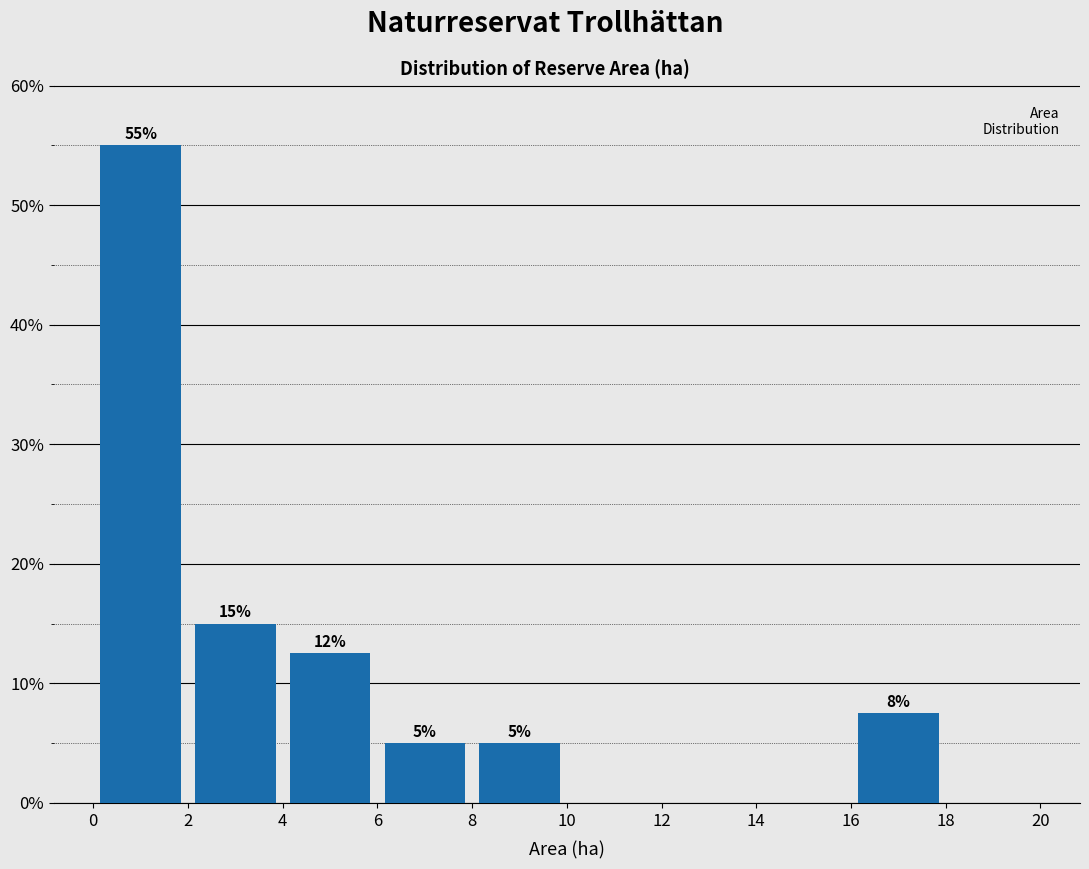

Which range on the x-axis has the tallest bar?

0 to 2